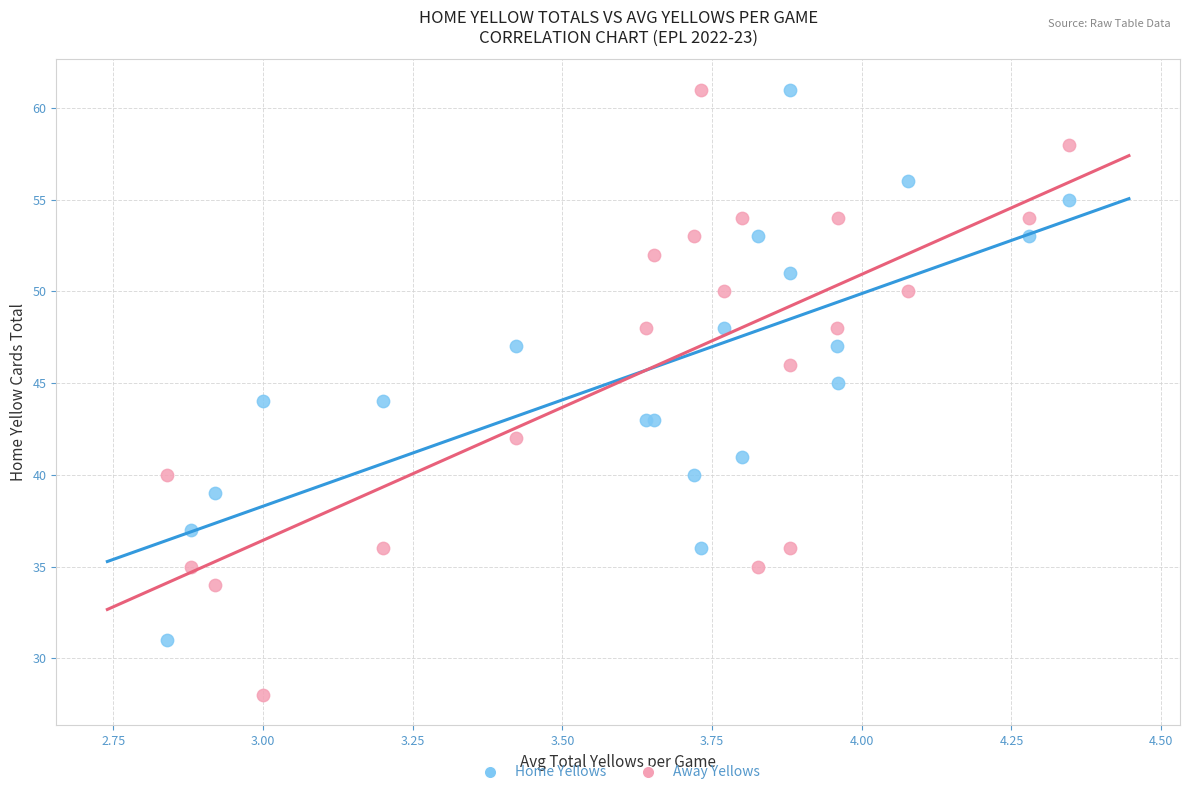

Which series contains the lowest Y value?

Away Yellows